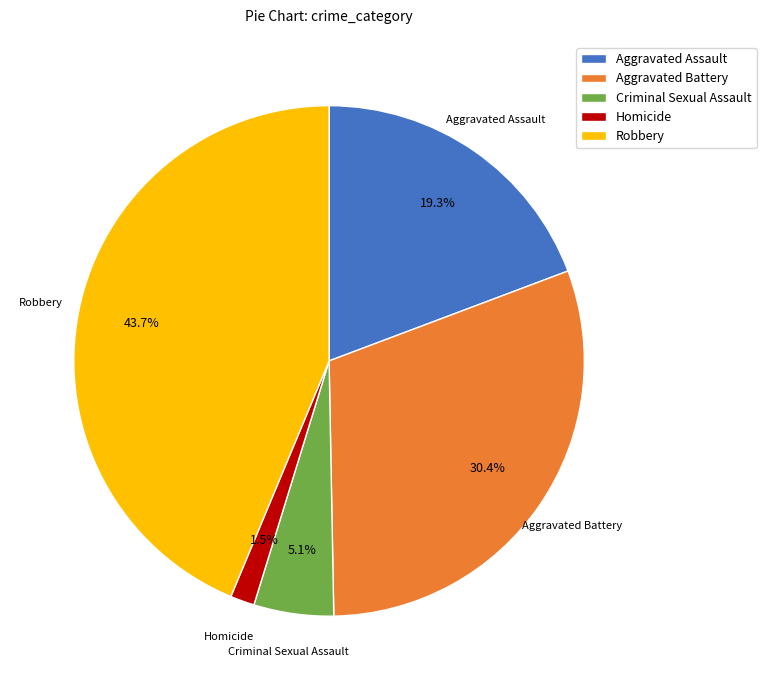

What is the ratio of the value at Aggravated Assault to the value at Criminal Sexual Assault?

3.8